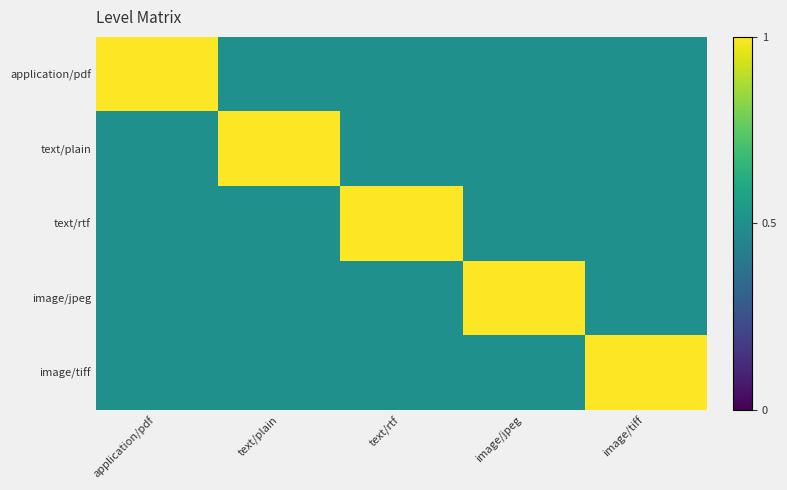

Which series has the largest total across all categories?

application/pdf